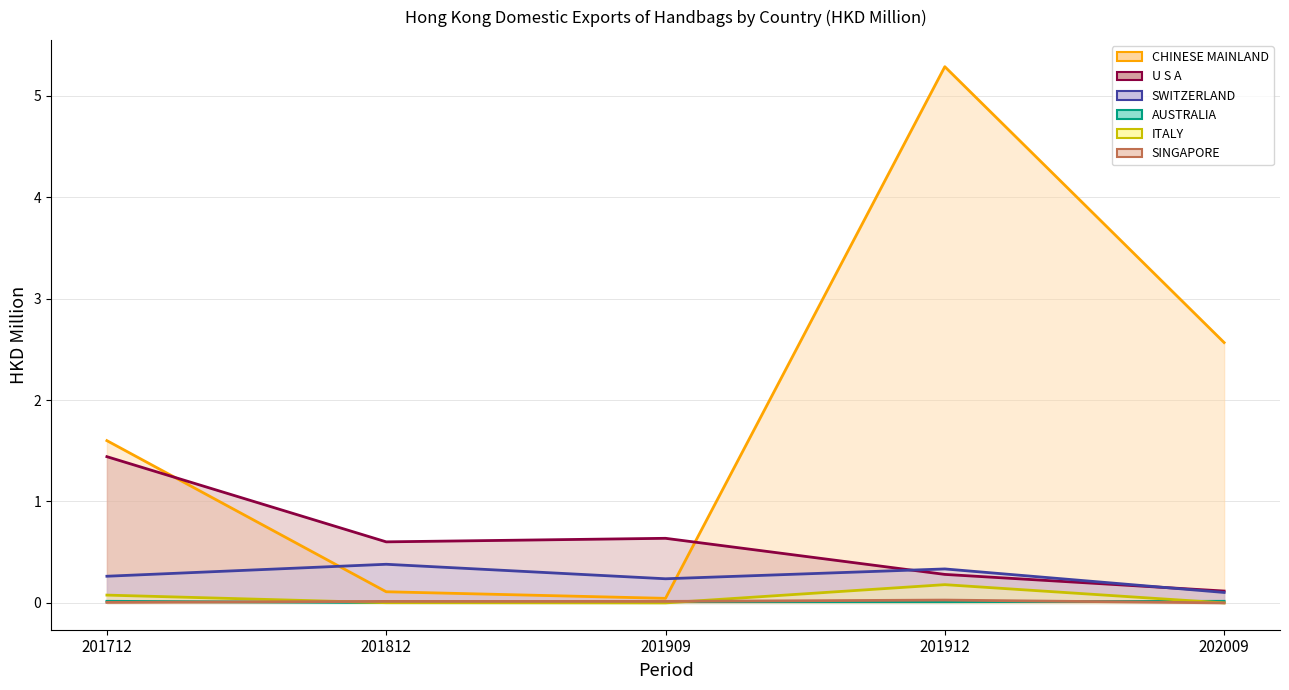

How many interior local valleys does the U S A (line) series have?

1